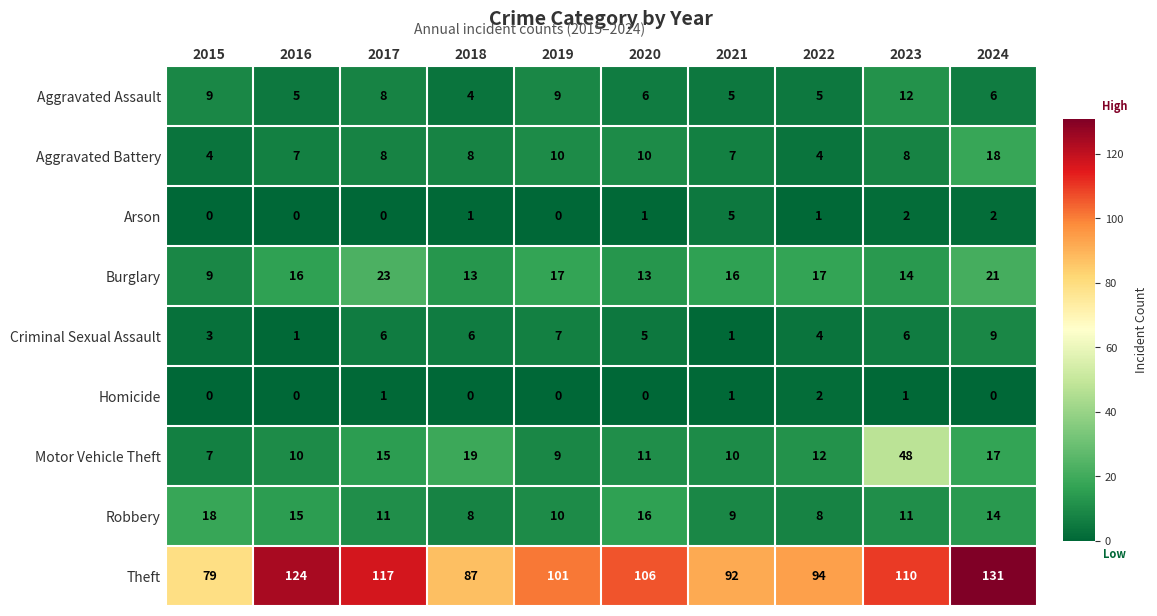

The Burglary series shows 4 at 2018. True or false?

False